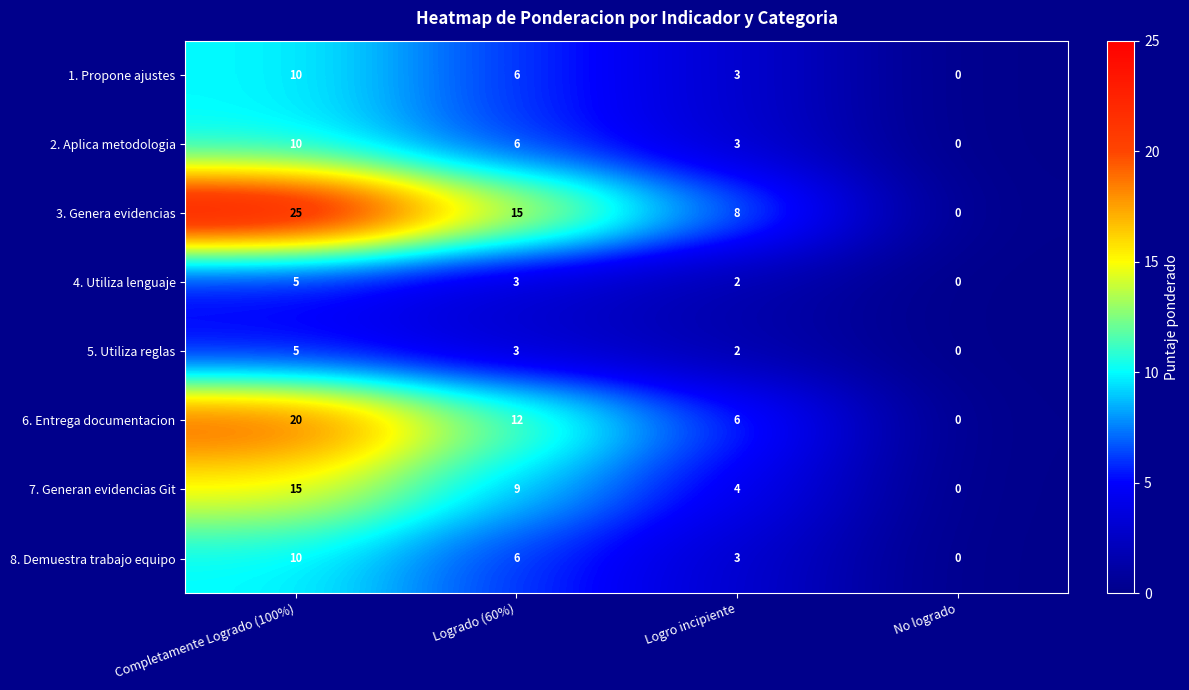

How many data points does each series have?

4